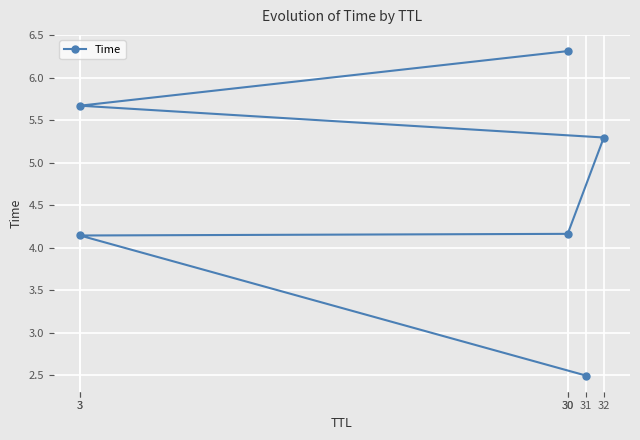

Reading right to left, what are all the values shown in this chart?

6.3	5.7	5.3	4.2	4.1	2.5